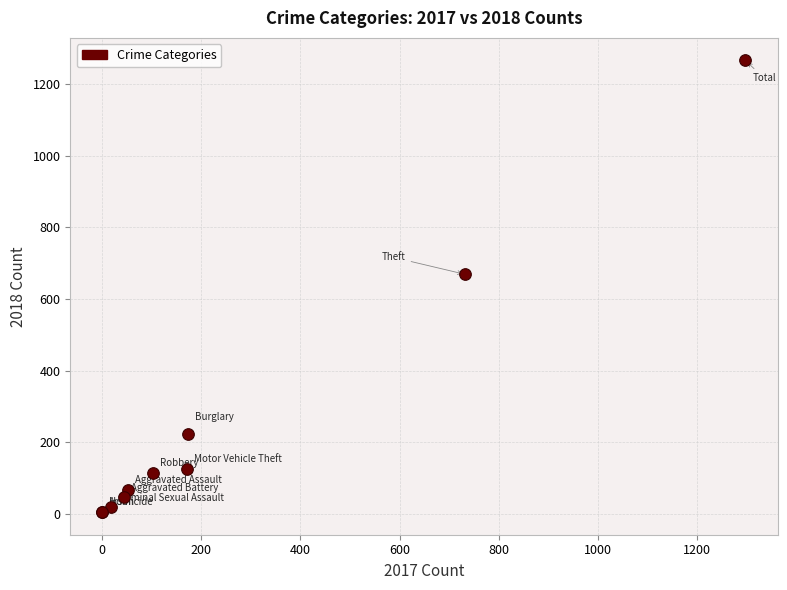

What Y value in the scatter plot is closest to 635?

669